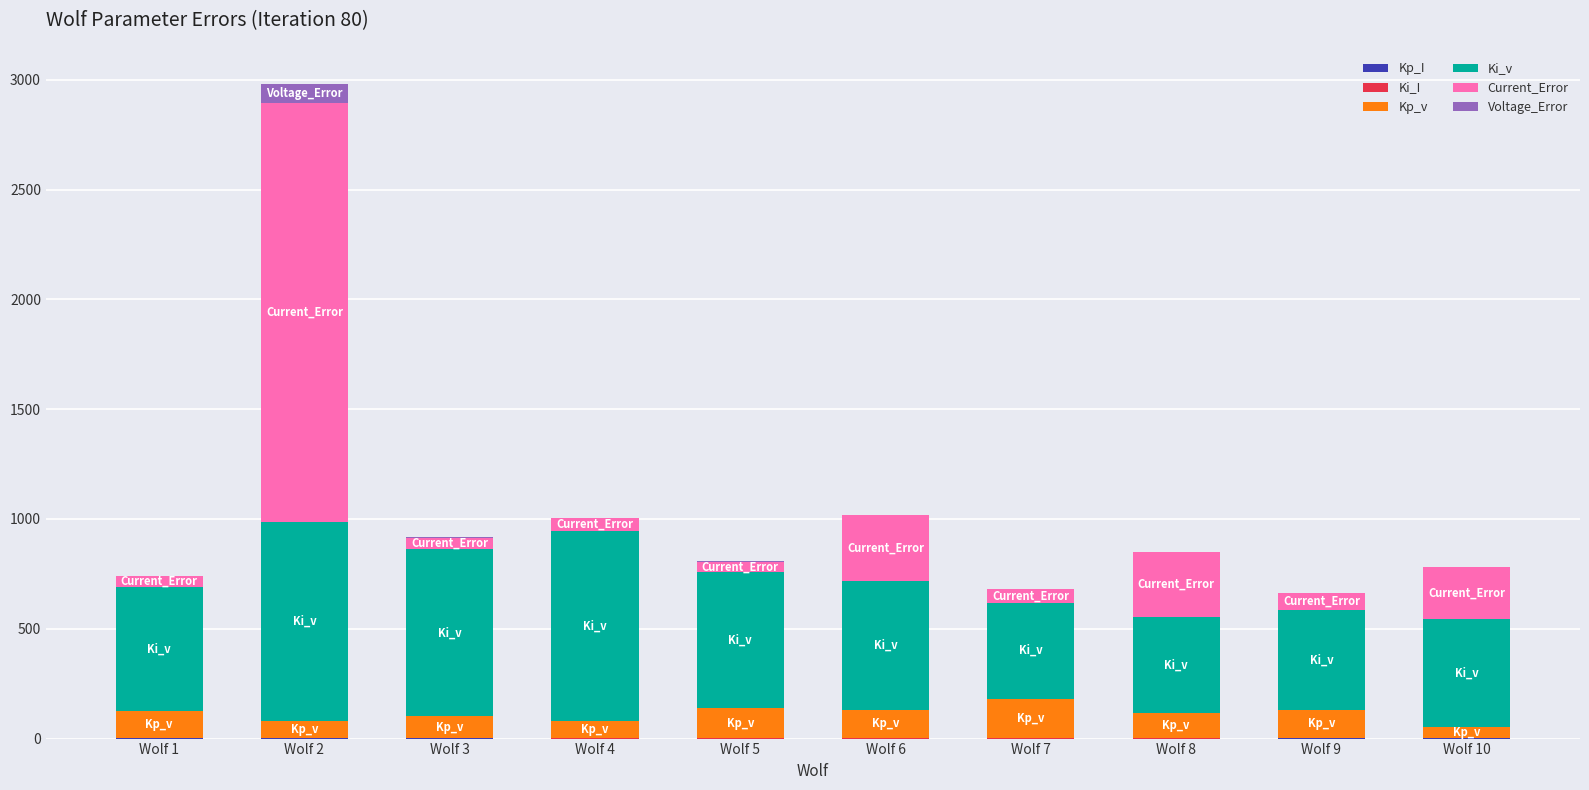

Does the chart contain stacked bars?

Yes